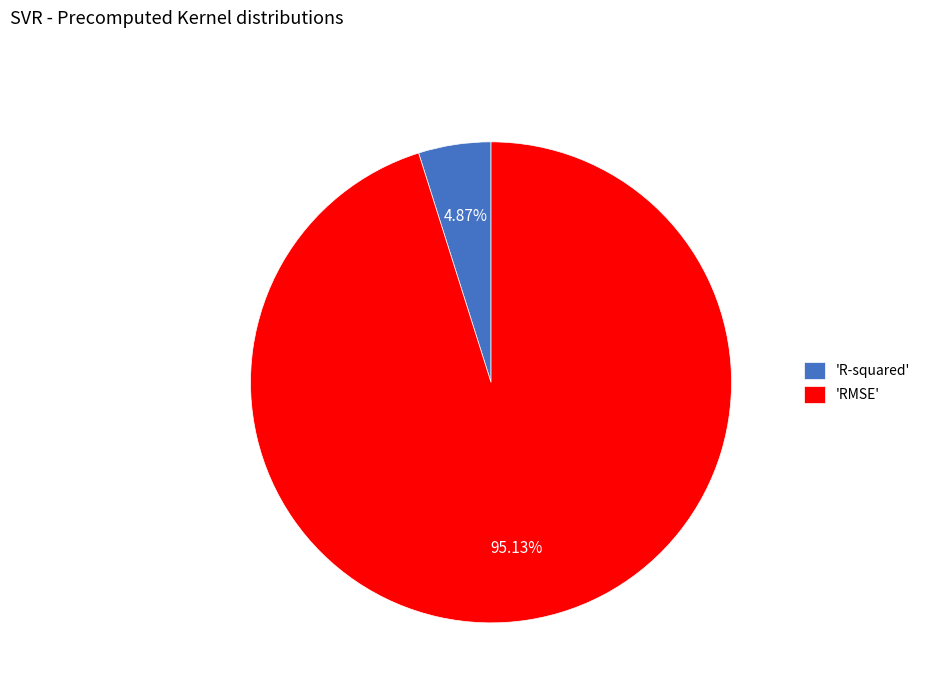

How many slices are in this pie chart?

2